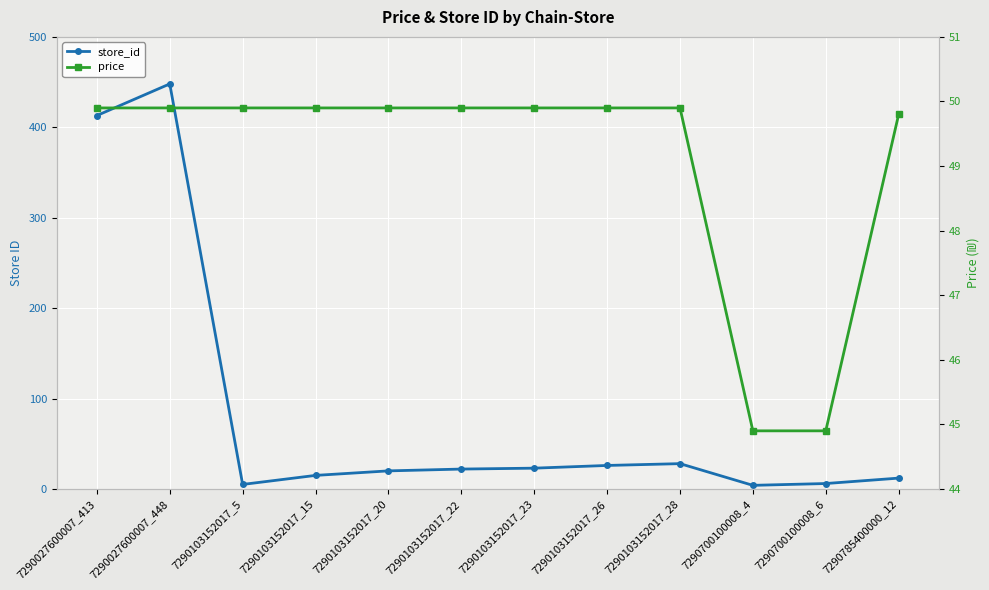

How many values in the store_id series are below 22?

6